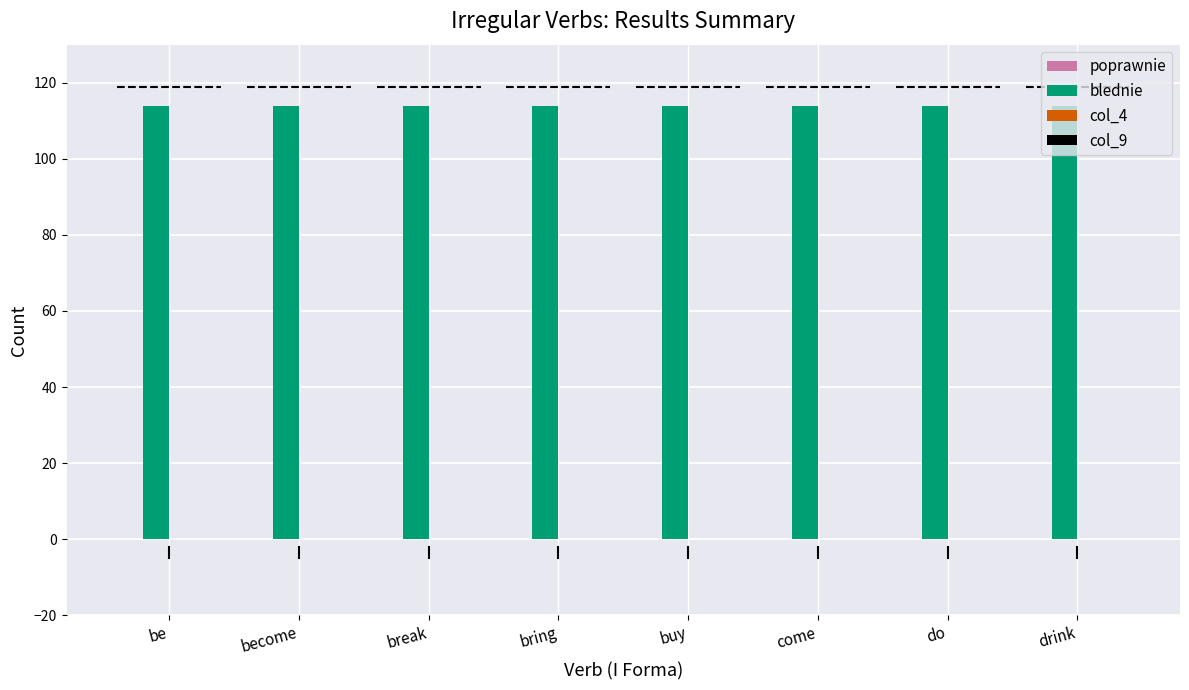

Where is blednie nearest to the value 114?

be